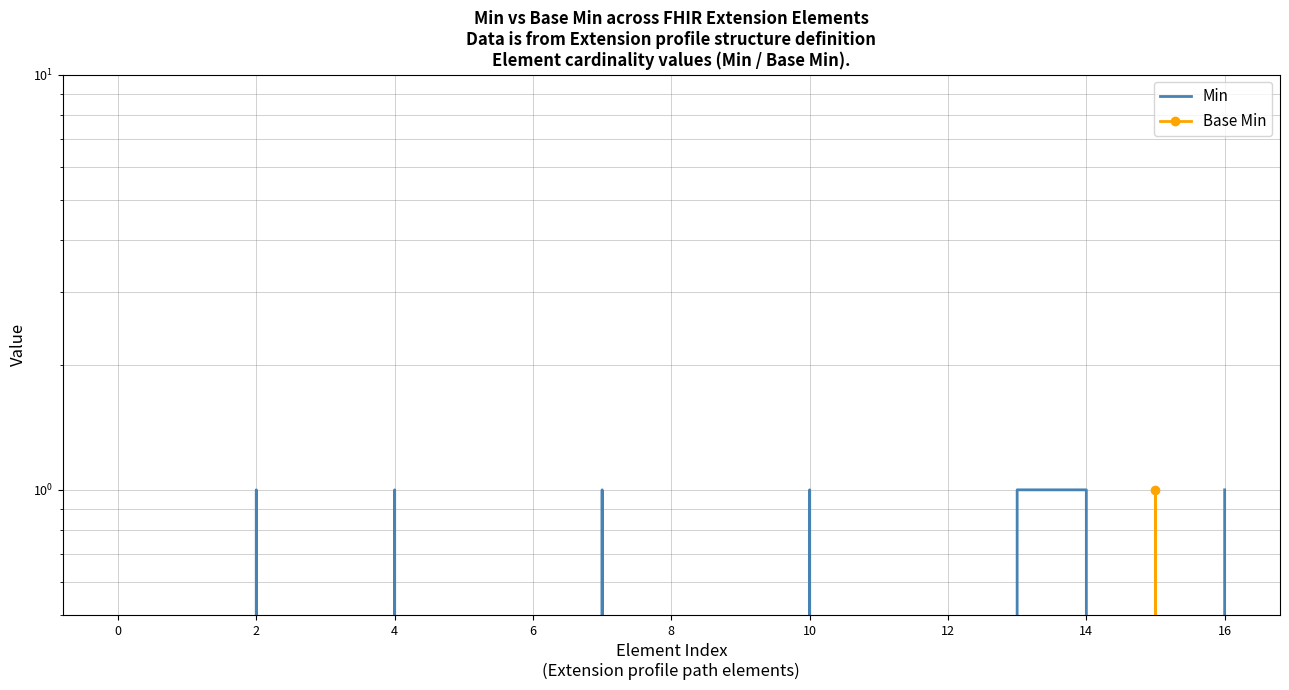

Which has a higher value, 4 or 6?

4